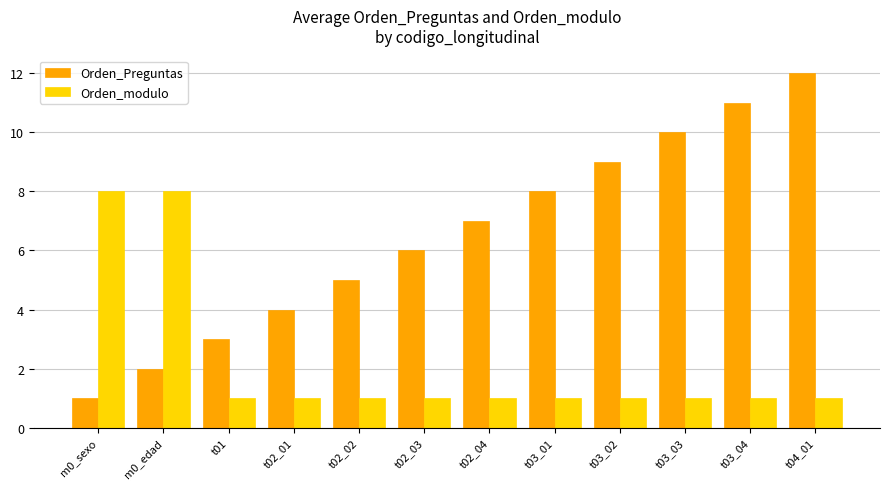

What is the approximate value of Orden_modulo at t02_01?

1